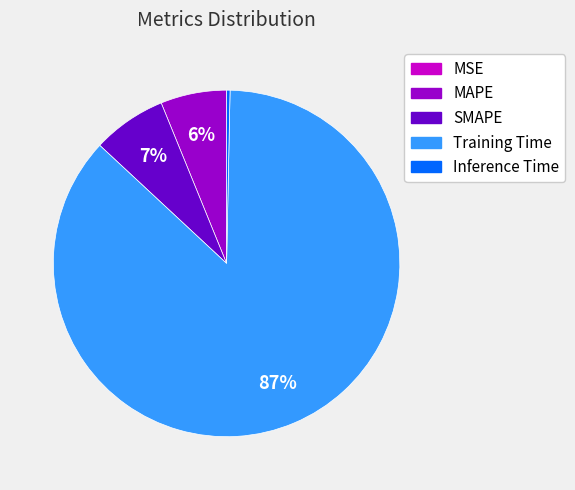

Which has a higher value, MAPE or SMAPE?

SMAPE